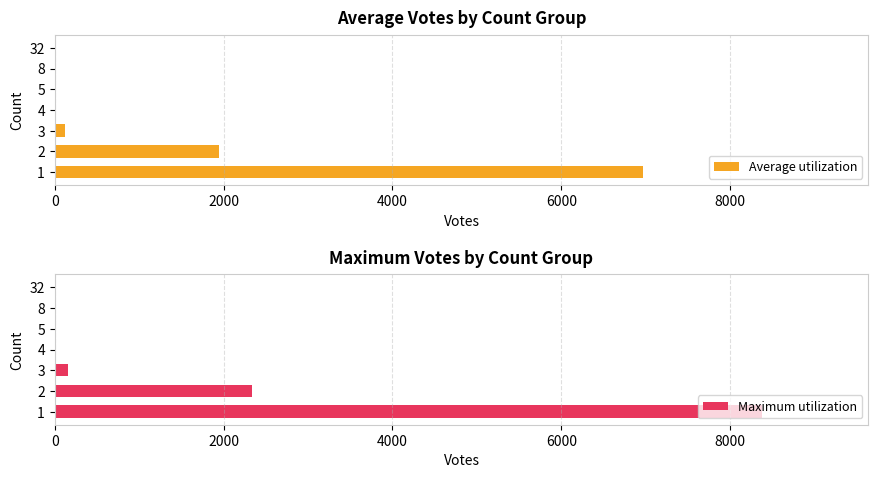

How many bars are there in each group?

2